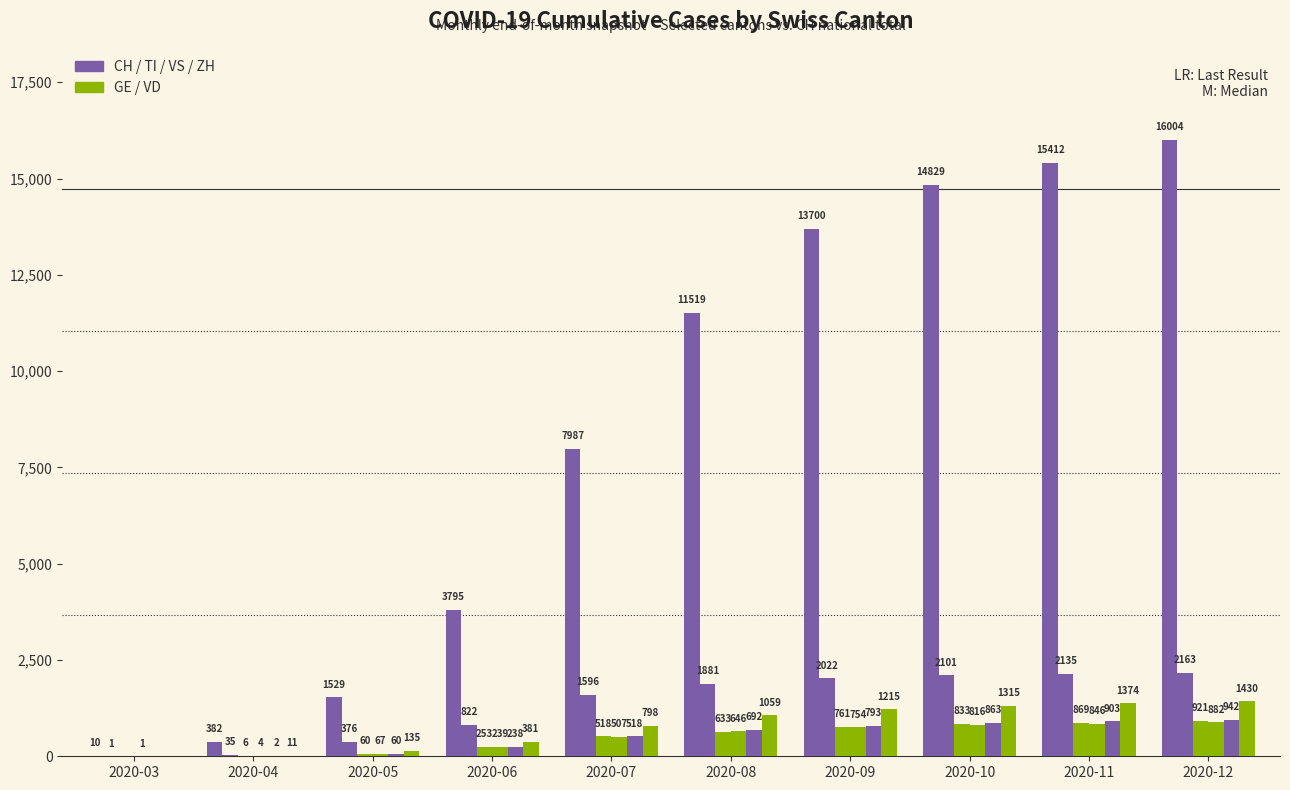

How many groups of bars are there?

10